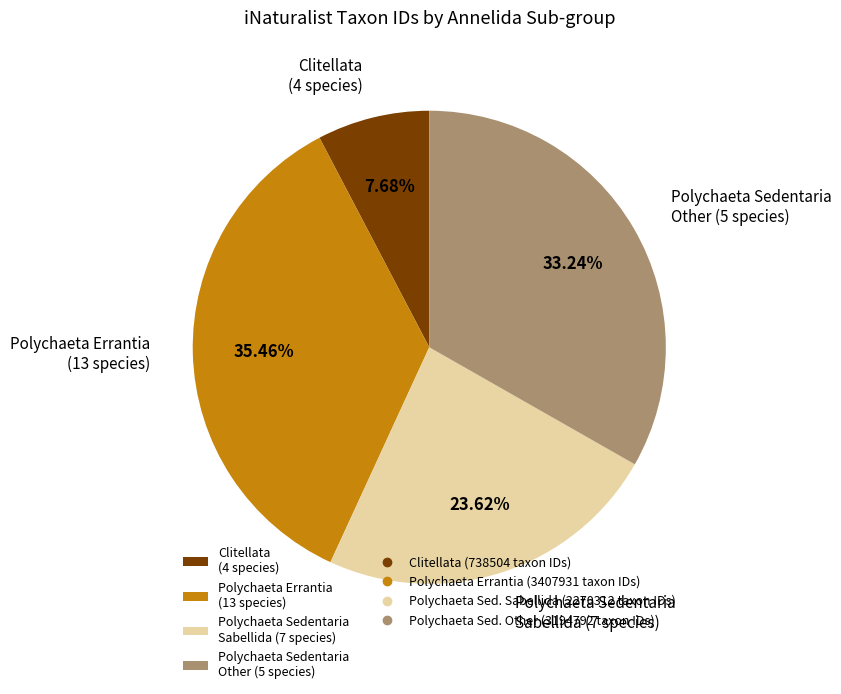

How many slices are in this pie chart?

4